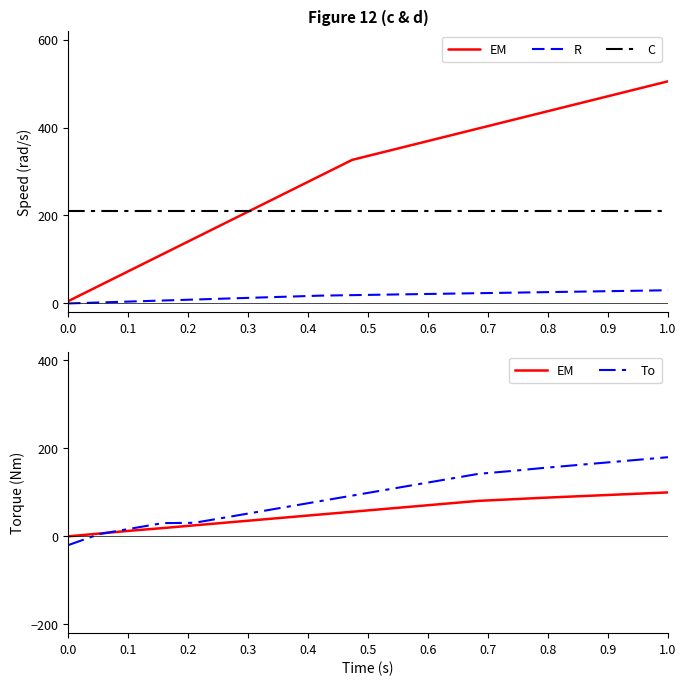

True or false: To has a value of 36.4 at 12.

False